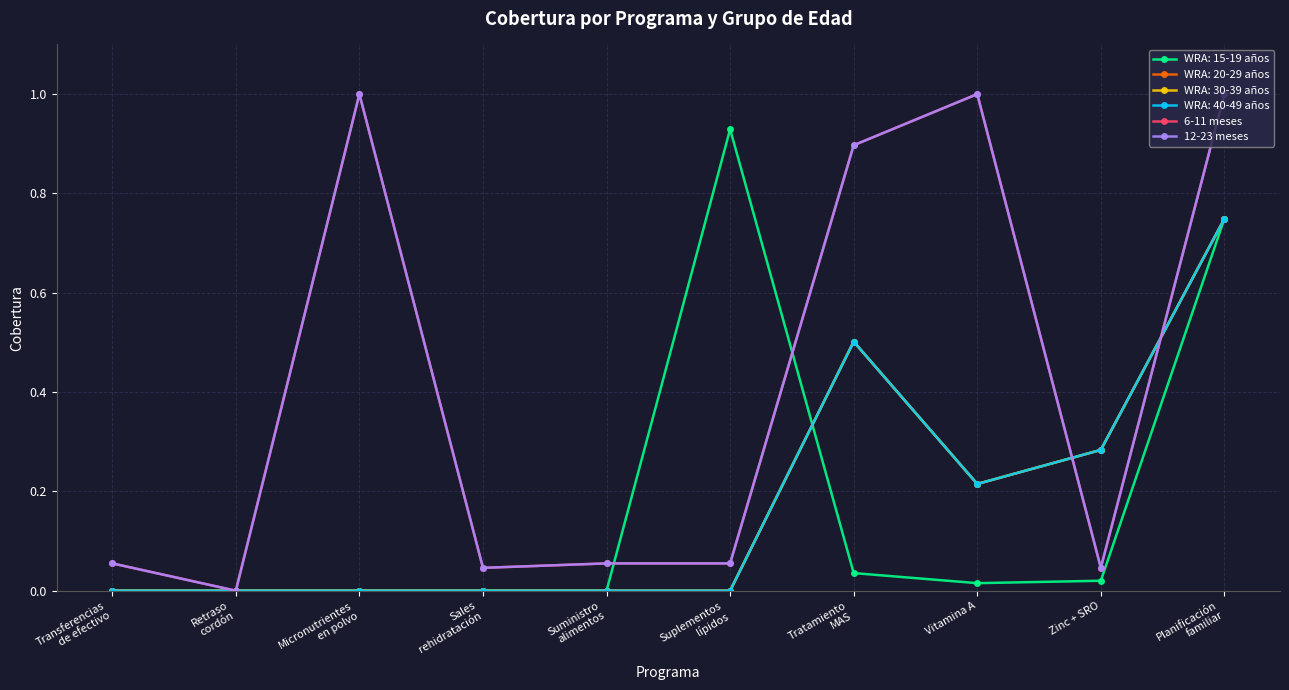

What position from the left is Zinc + SRO?

9